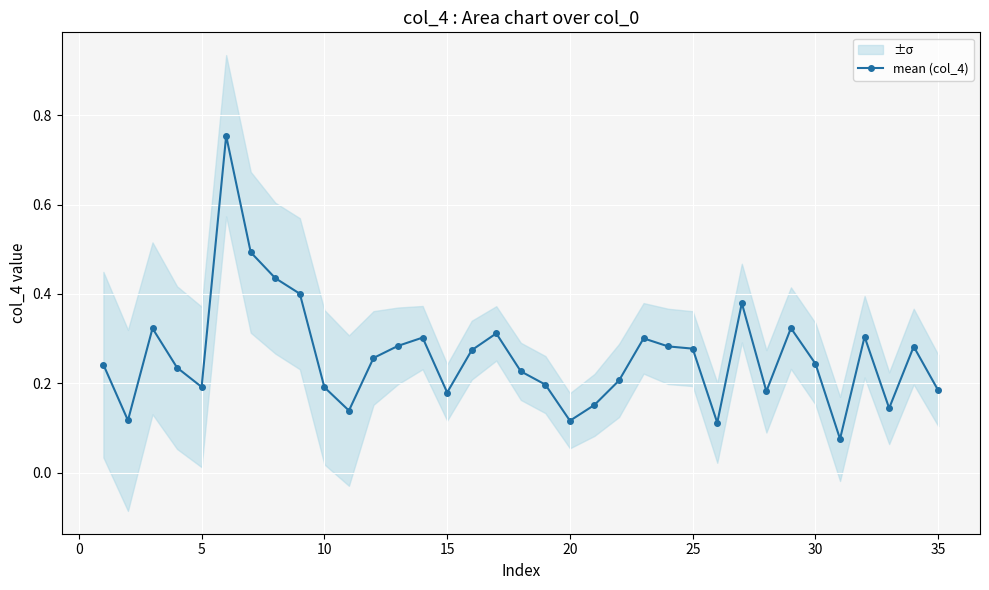

Is it true that mean (col_4) equals 0.2 at 10?

True